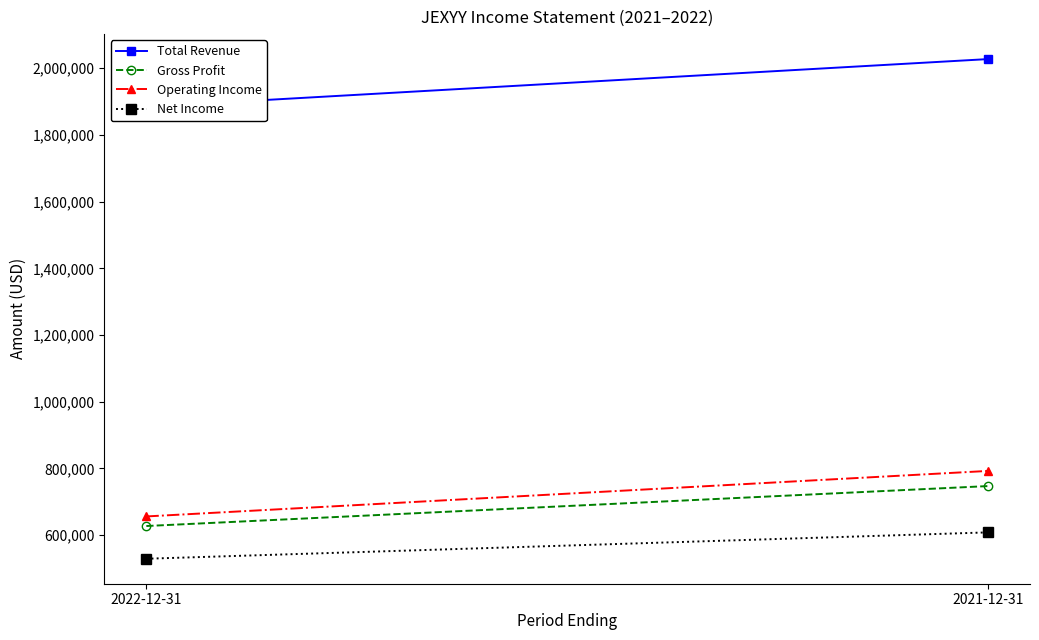

Which series has the largest total across all categories?

Total Revenue